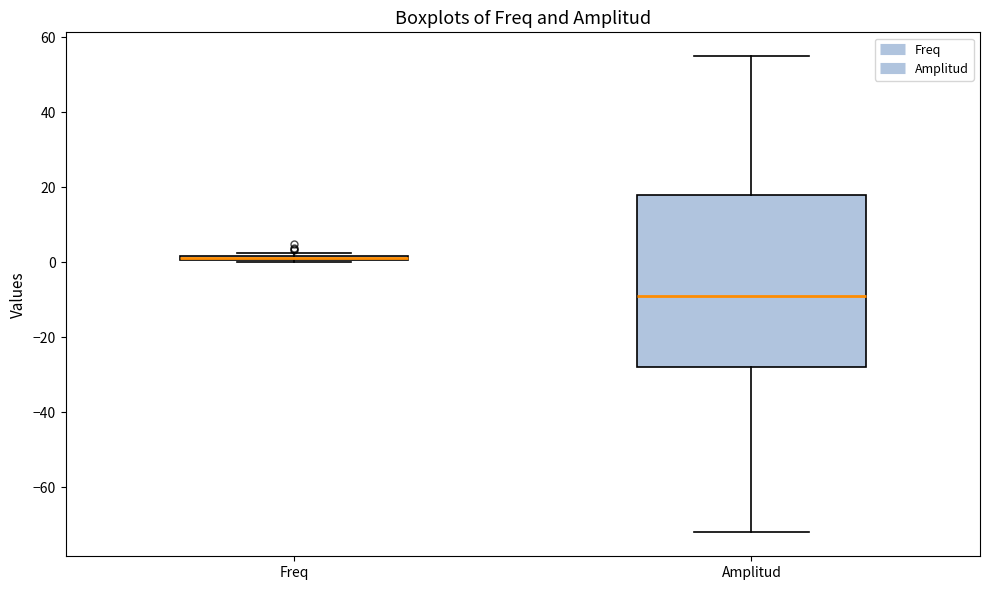

Comparing the boxes themselves (not the whiskers), which one is the tallest?

Amplitud